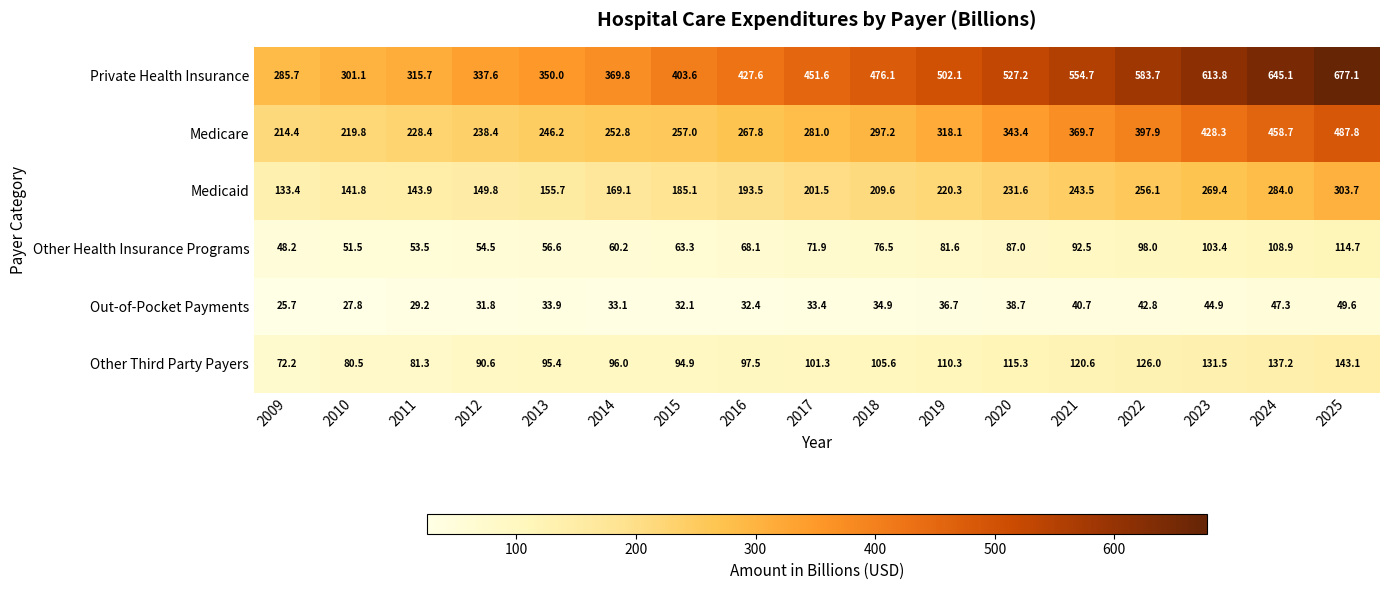

What is the difference between the Private Health Insurance values at 2017 and 2019?

50.5